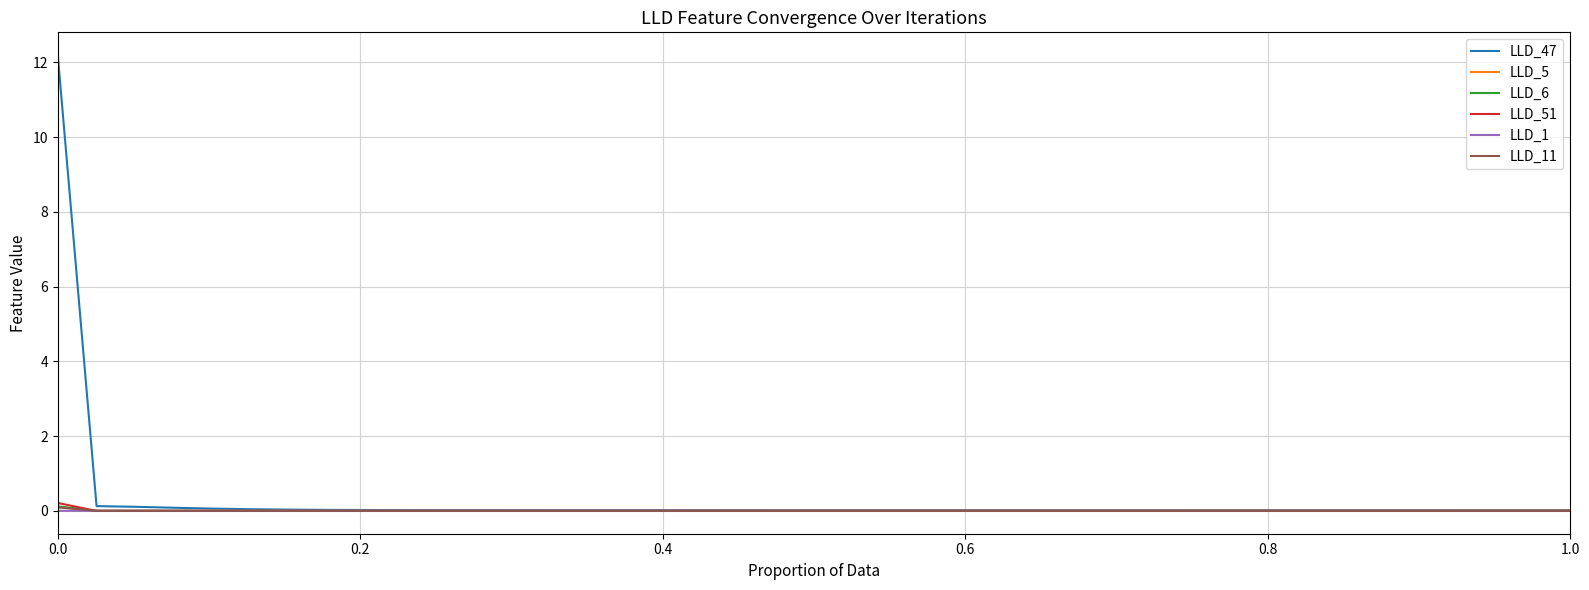

How many lines are shown in the chart?

6